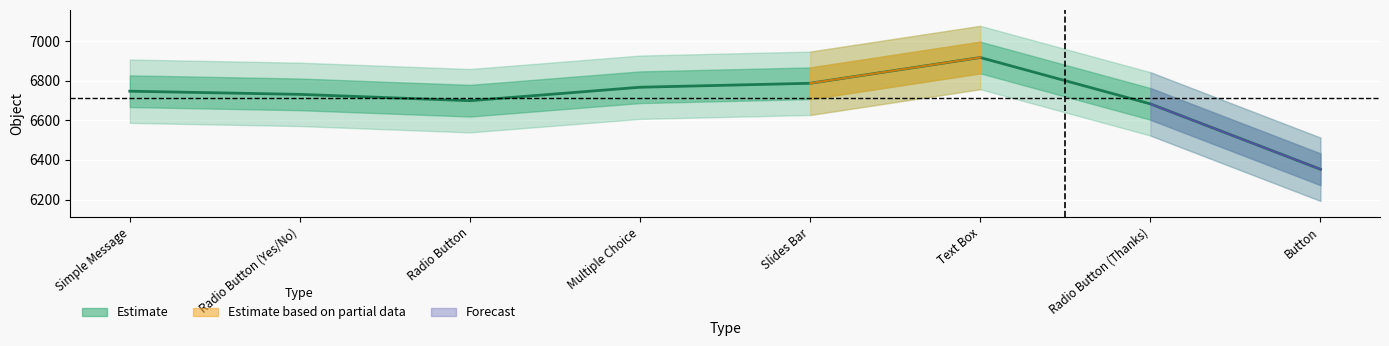

What is the change in value from Radio Button (Yes/No) to Multiple Choice?

+36